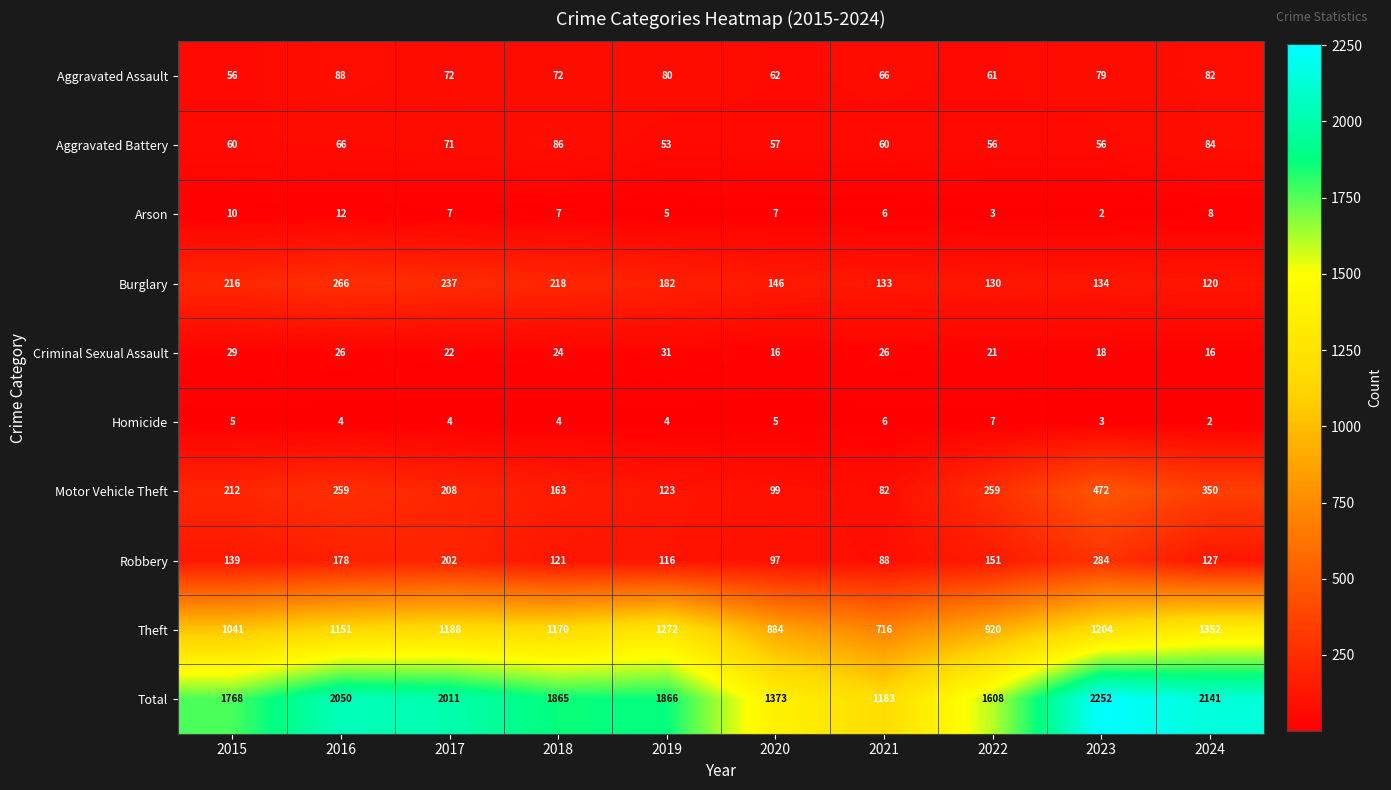

At 2020, list the series in order from largest to smallest.

Total, Theft, Burglary, Motor Vehicle Theft, Robbery, Aggravated Assault, Aggravated Battery, Criminal Sexual Assault, Arson, Homicide